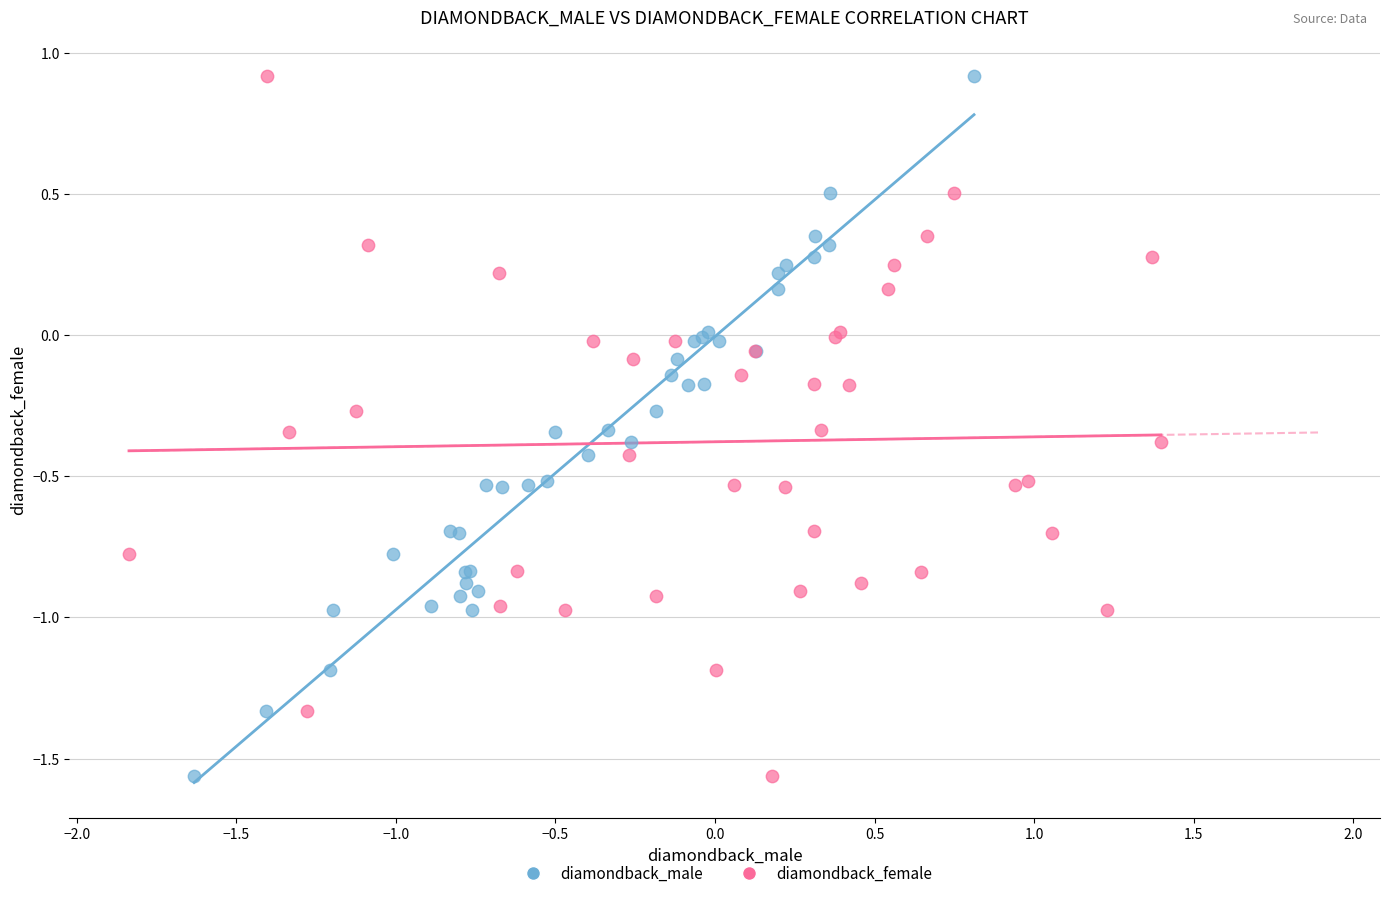

What are all the series names shown in the legend?

diamondback_male, diamondback_female